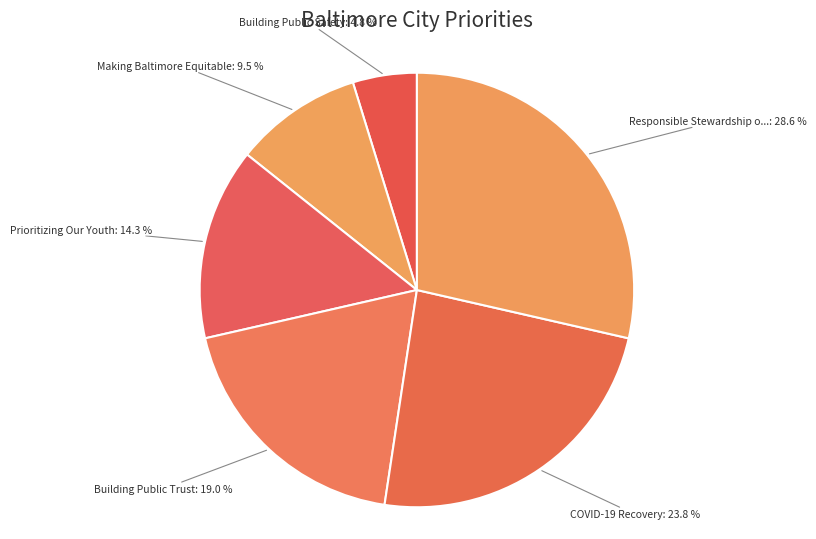

What is the smallest slice in the pie chart?

Building Public Safety